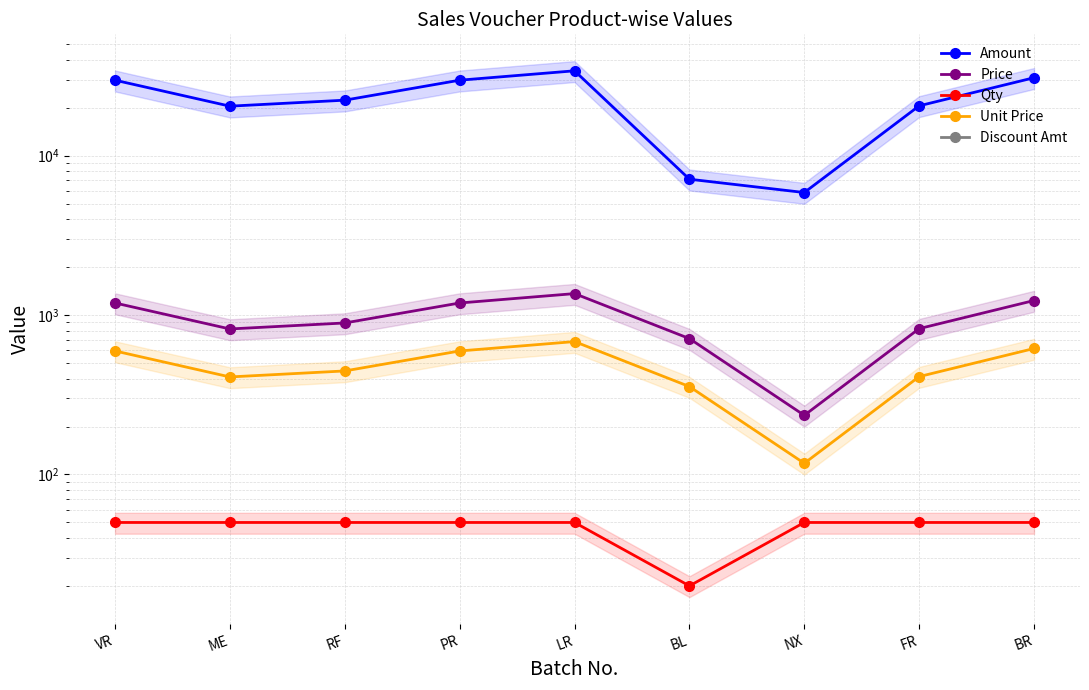

What are all the series names shown in the legend?

Amount, Price, Qty, Unit Price, Discount Amt